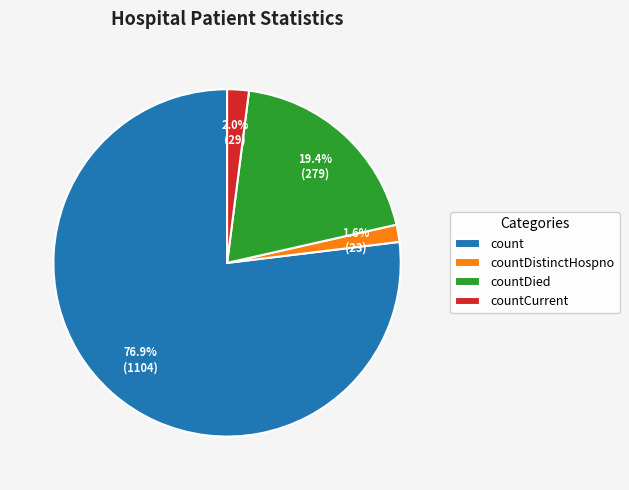

Which category has the biggest portion of the pie?

count